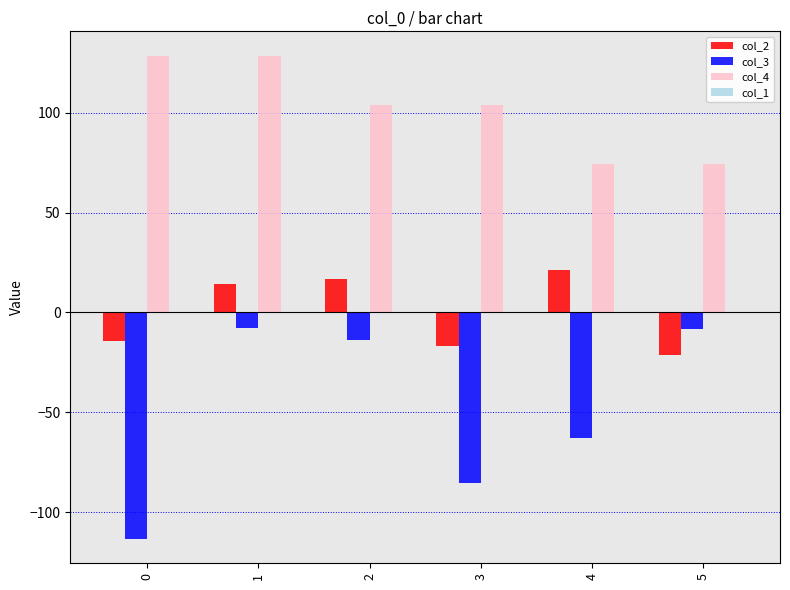

Is it true that col_3 equals -164.8 at 0?

False